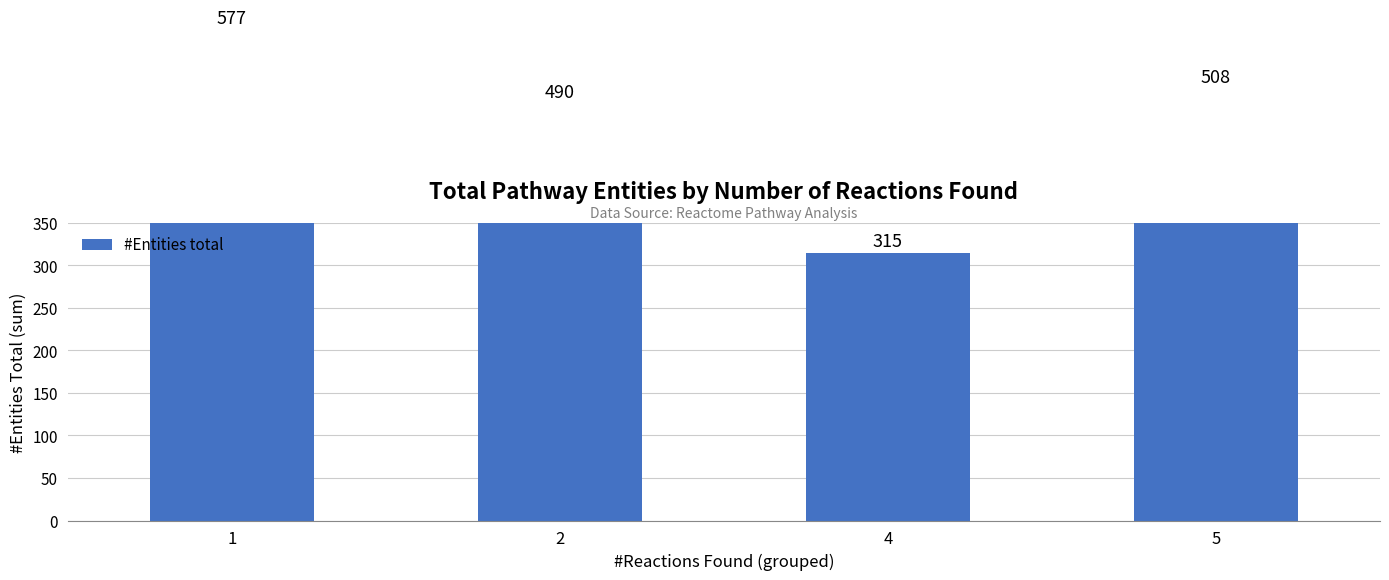

List the labels in order of value, smallest first.

4, 2, 5, 1